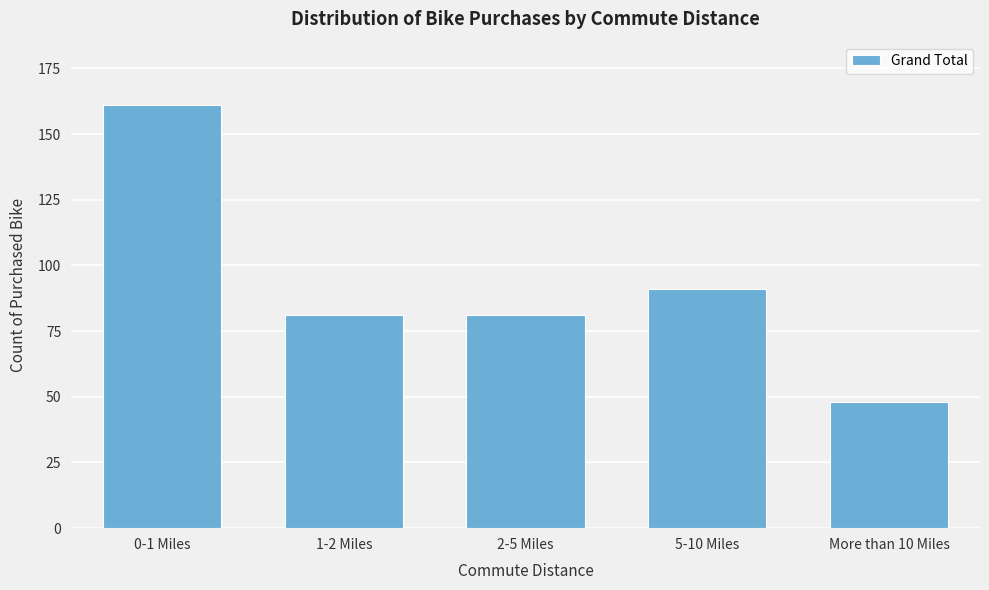

Reading right to left, transcribe all the data shown in this chart.

More than 10 Miles=48	5-10 Miles=91	2-5 Miles=81	1-2 Miles=81	0-1 Miles=161